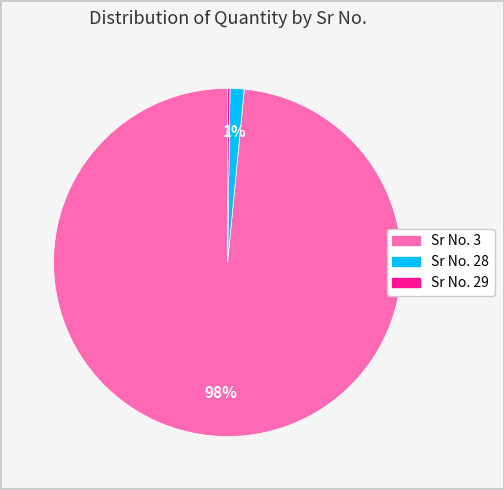

Is there any slice that represents more than half of the pie?

Yes